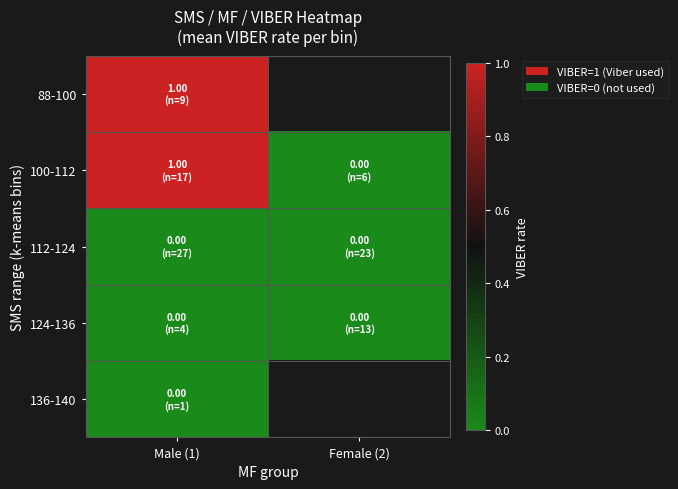

Is it true that 112-124 equals 0.0 at Female (2)?

True